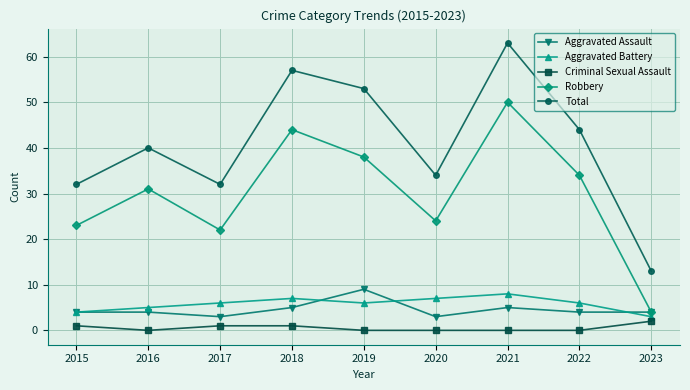

What is the difference between the maximum and minimum values in the Total series?

50